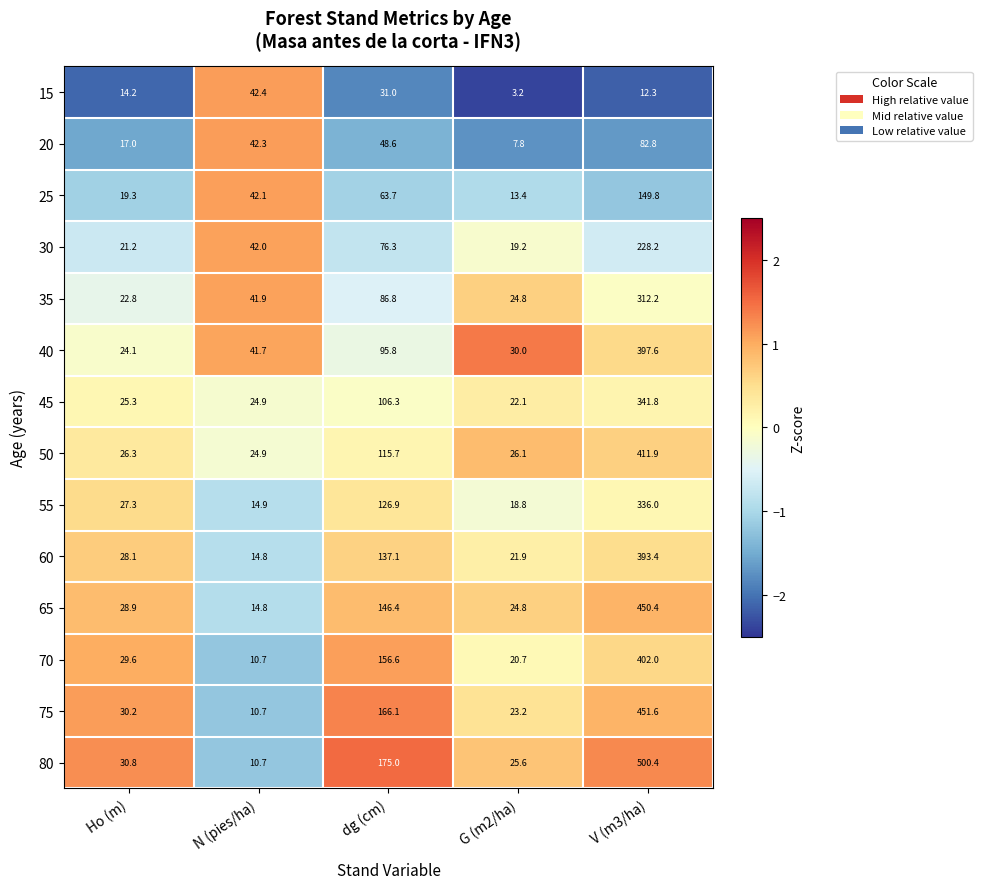

Which series has the widest spread of values?

80